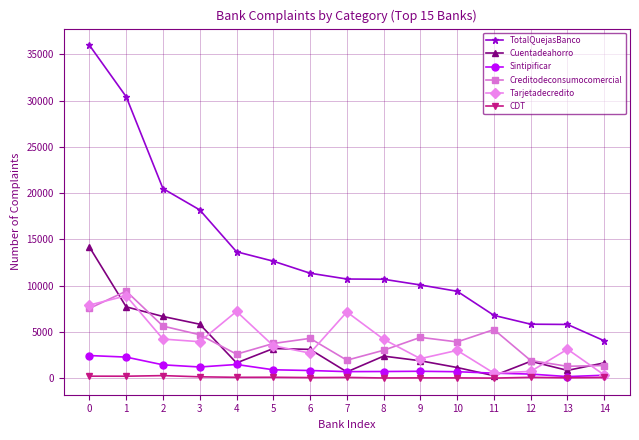

What value does the Cuentadeahorro series have at 8, to the nearest 10?

2380